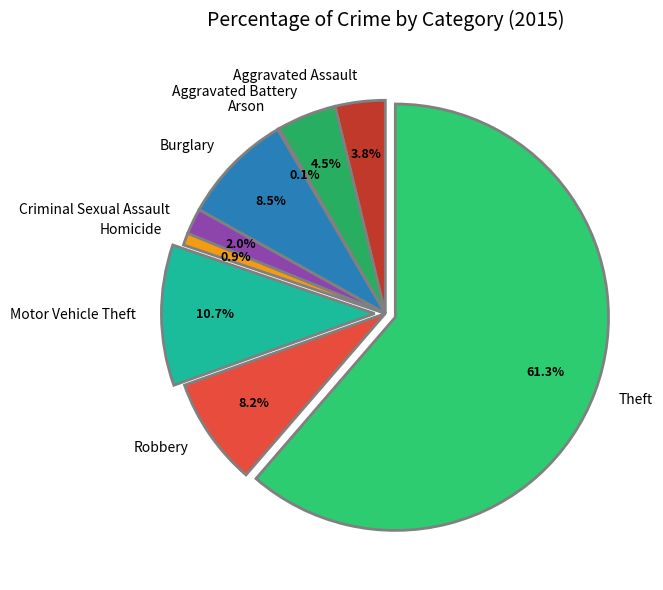

What portion of the pie excludes Burglary?

91.5%